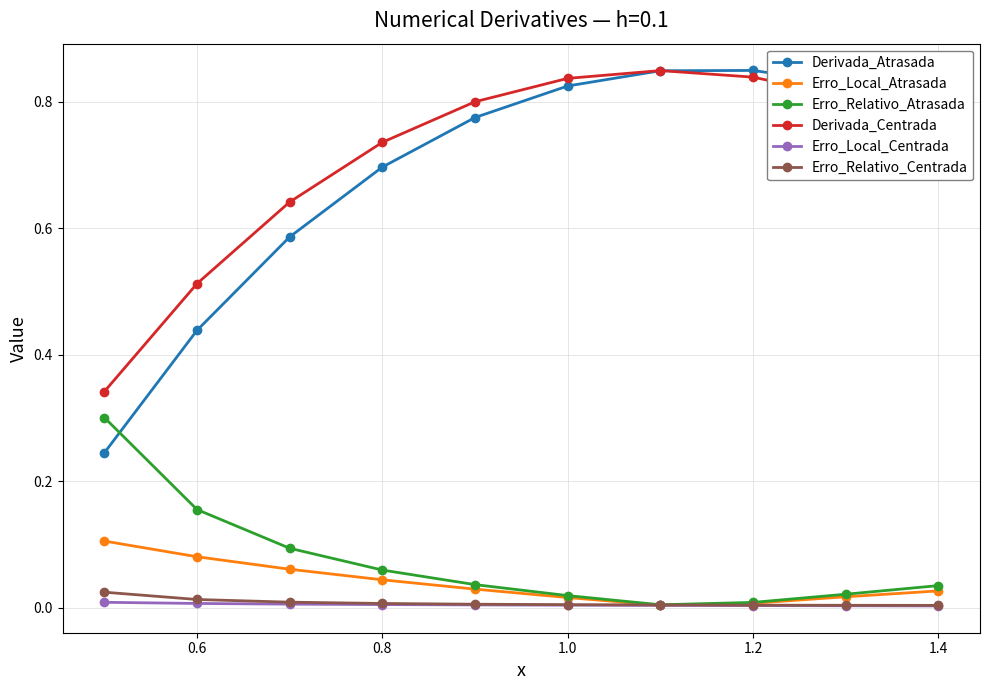

Which series has the largest range (max minus min)?

Derivada_Atrasada